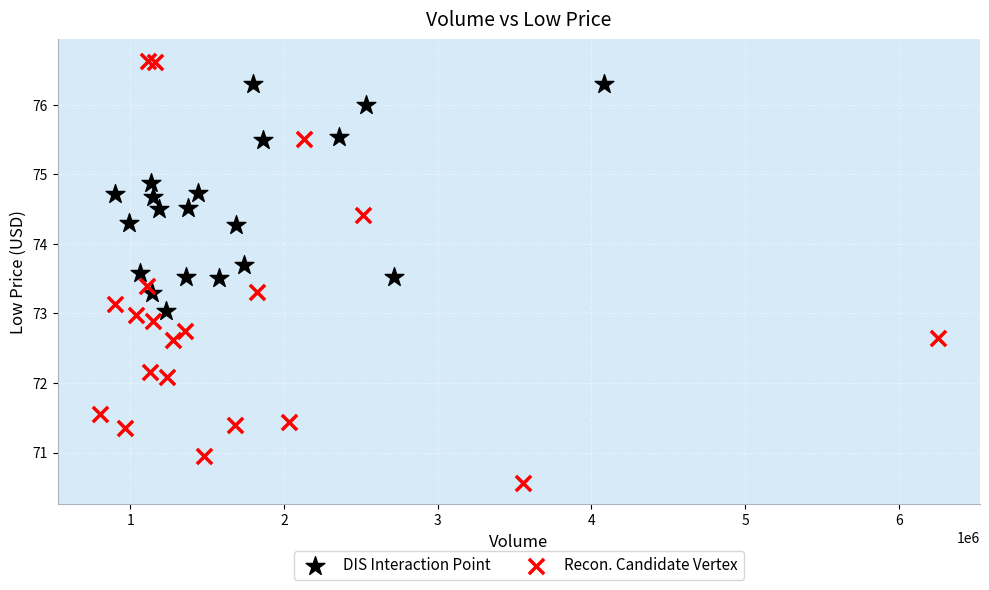

What are all the series names shown in the legend?

DIS Interaction Point, Recon. Candidate Vertex